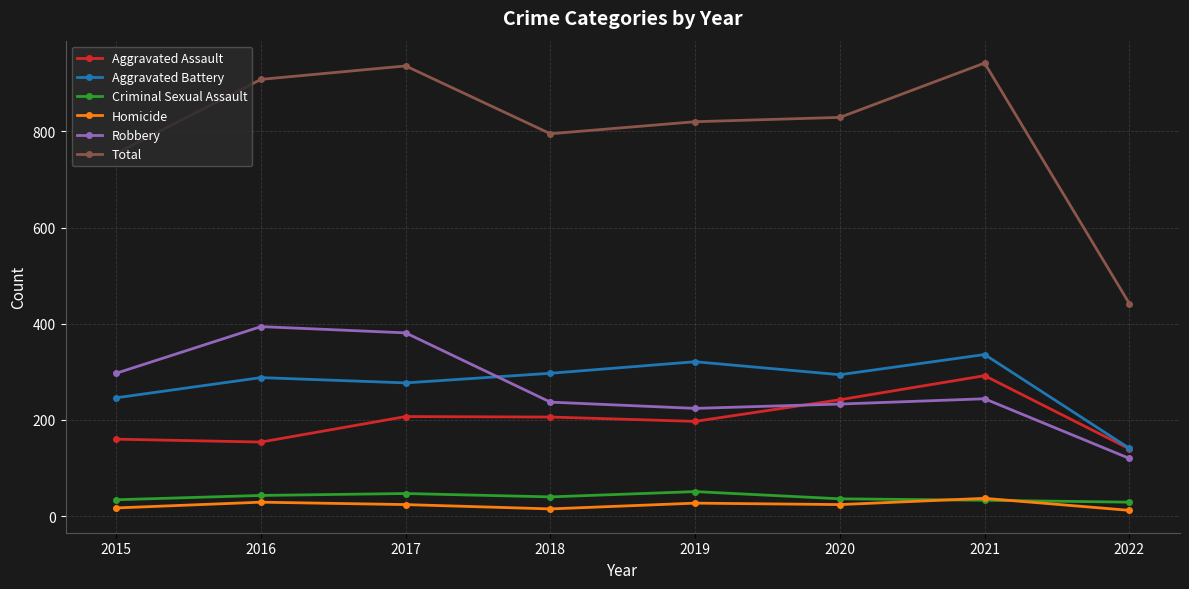

What is the value of the Robbery point at the 5th from the left?

224